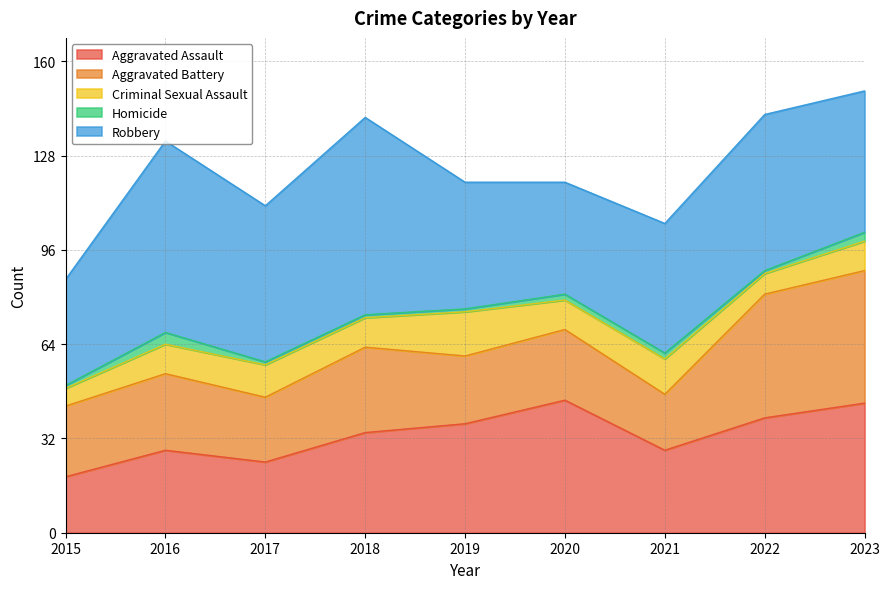

What is the minimum value for Aggravated Assault?

19